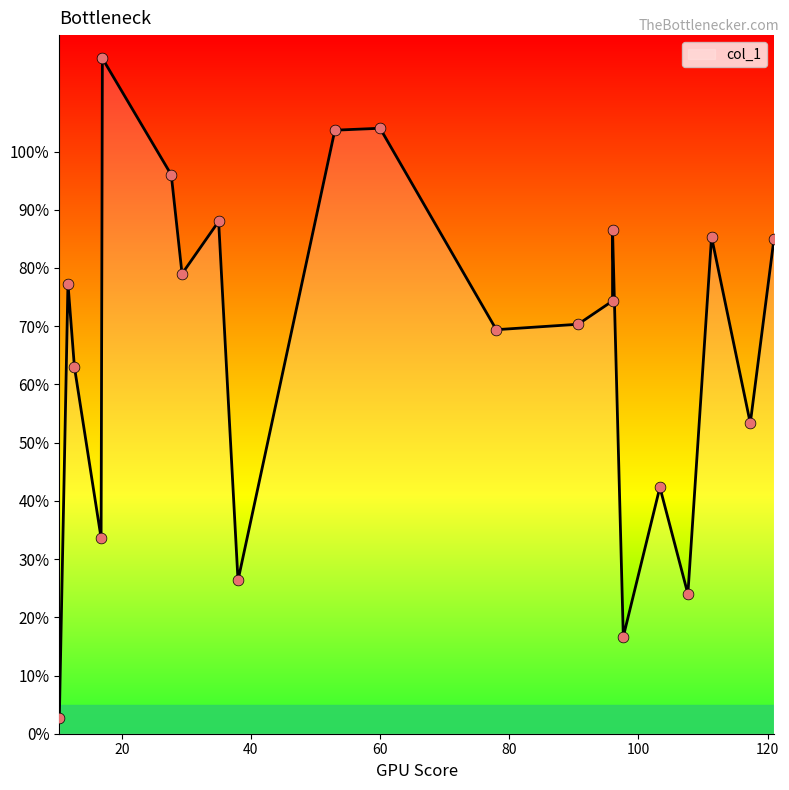

What is the ratio of the value at 60.0 to the value at 121.0?

1.2